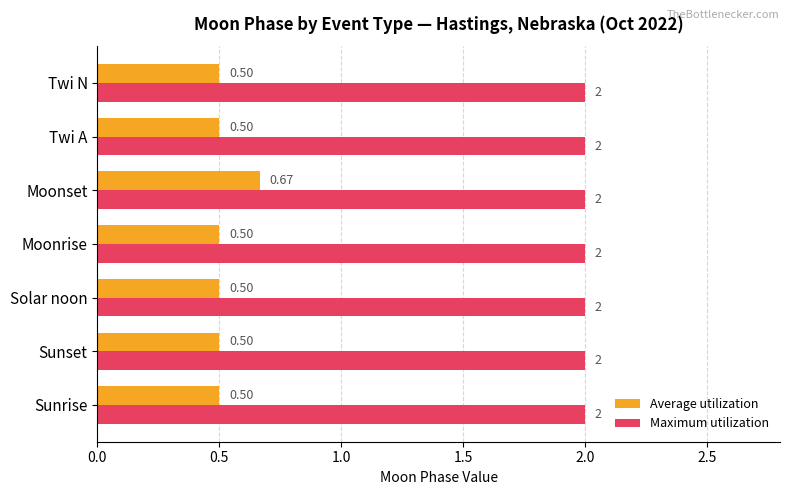

At which category is the sum across all series the highest?

Moonset